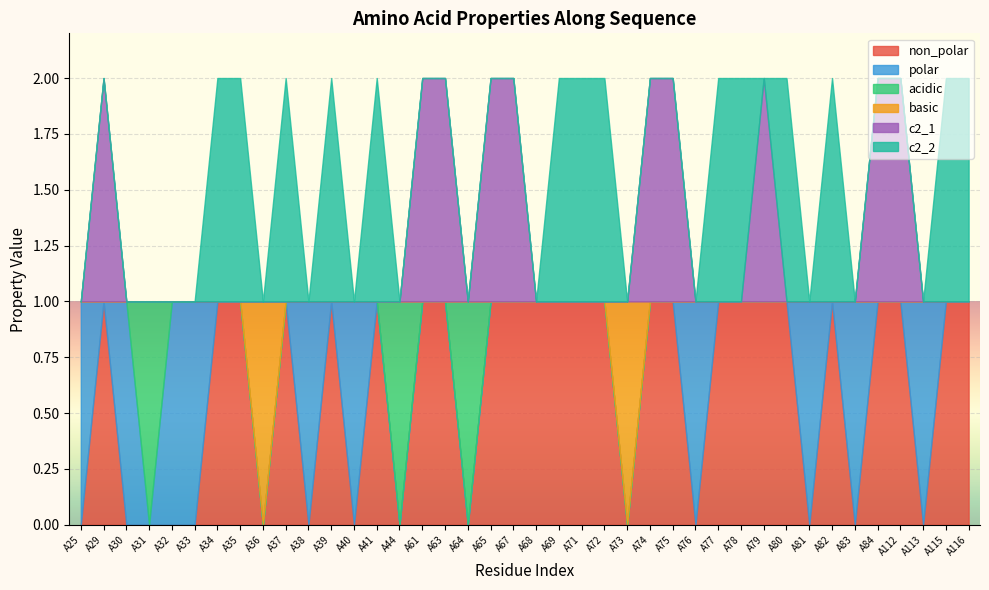

Count the number of data series in this chart.

6